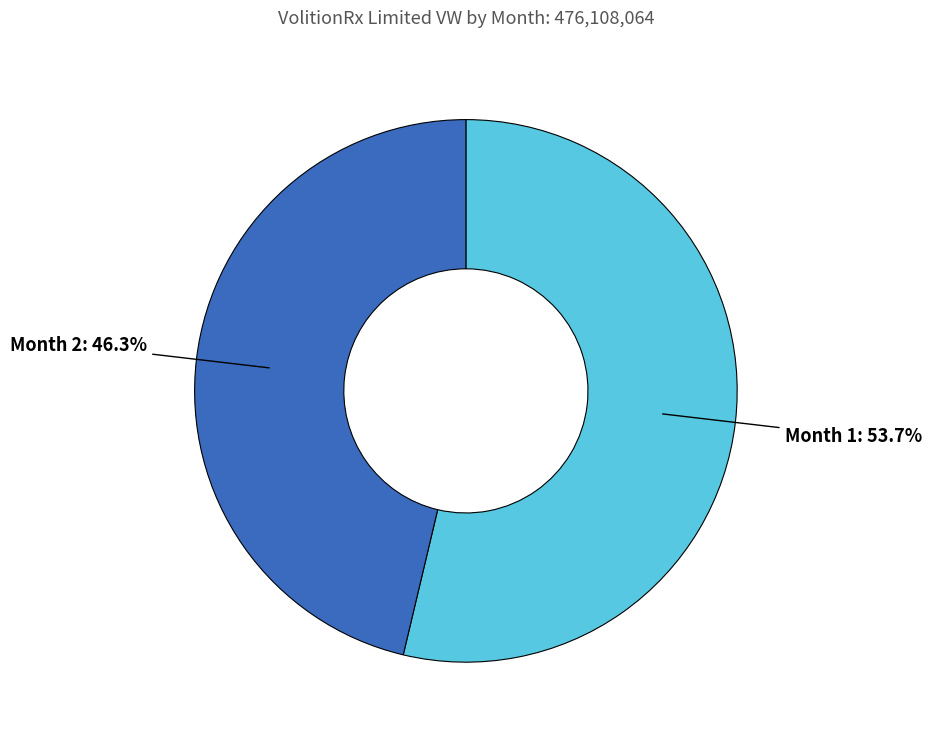

What is the majority slice?

Month 1